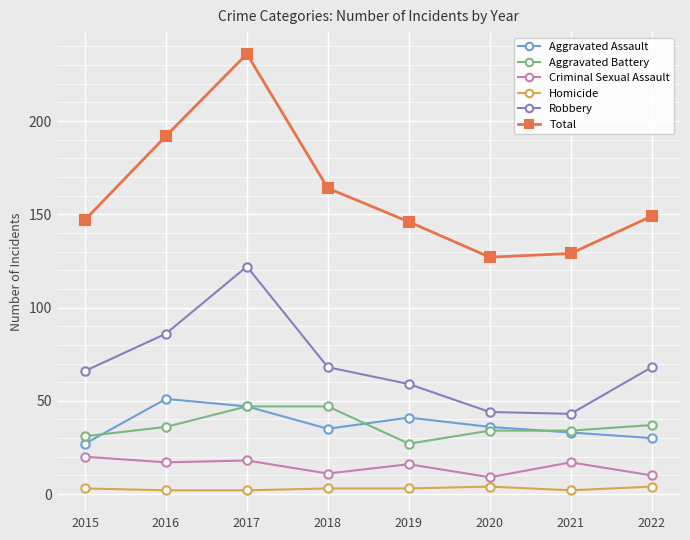

Which series has the largest total across all categories?

Total